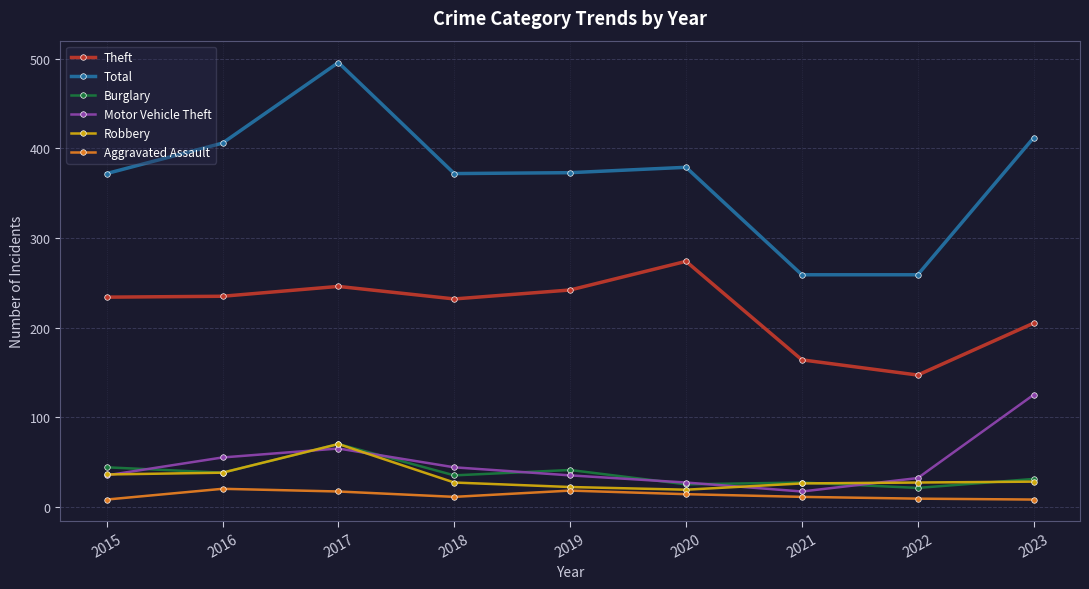

Is it true that Aggravated Assault equals 20 at 2016?

True